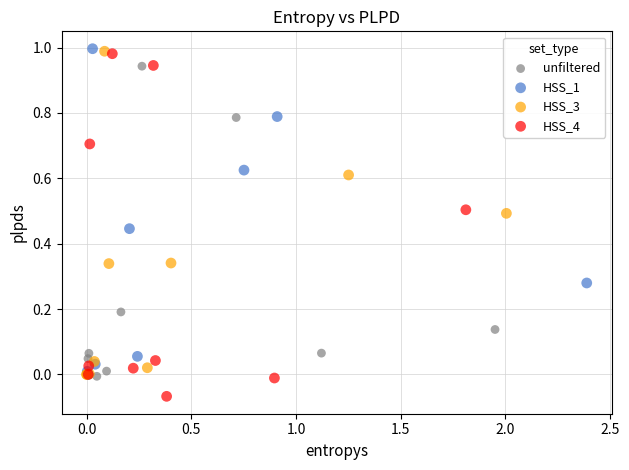

Which series has the widest spread of Y values?

HSS_4